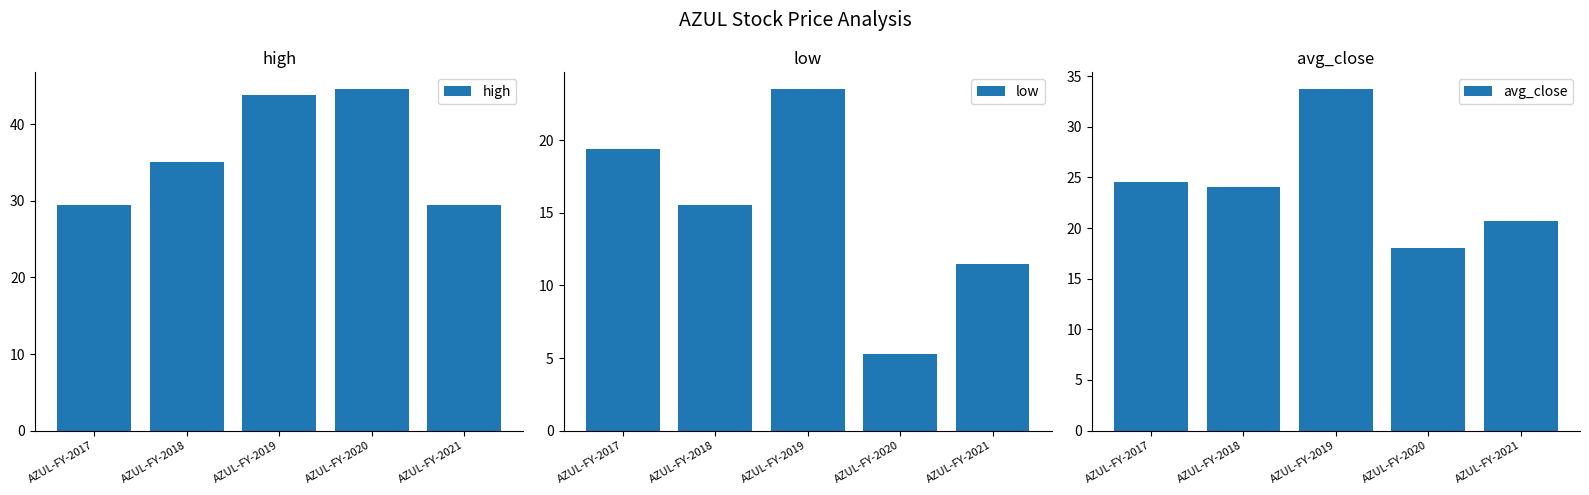

True or false: low has a value of 2.1 at AZUL-FY-2020.

False